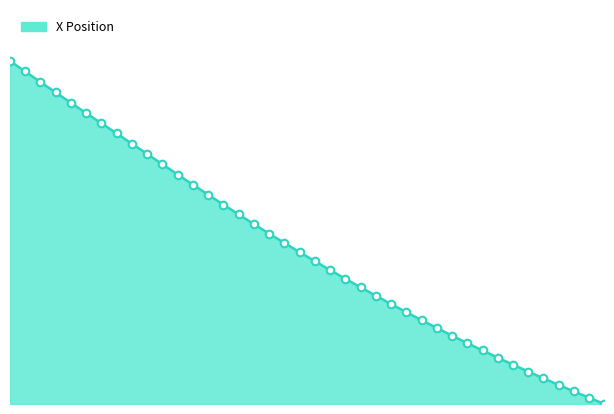

Is this an area chart (filled region under the line)?

Yes